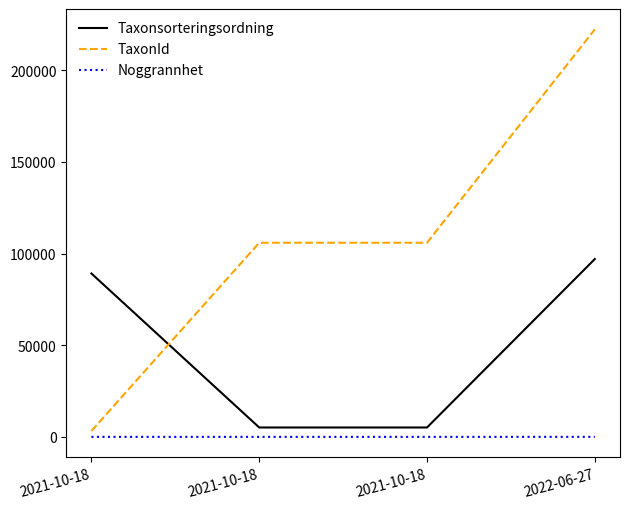

Between 2021-10-18 and 2021-10-18, which series saw the biggest shift?

TaxonId